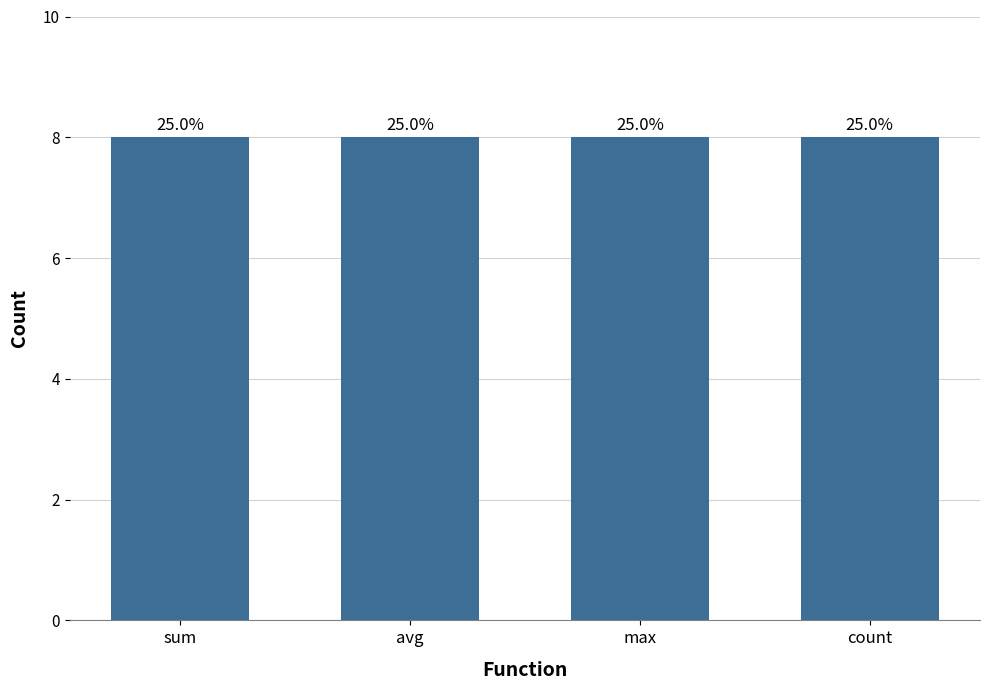

Read the value at count.

8